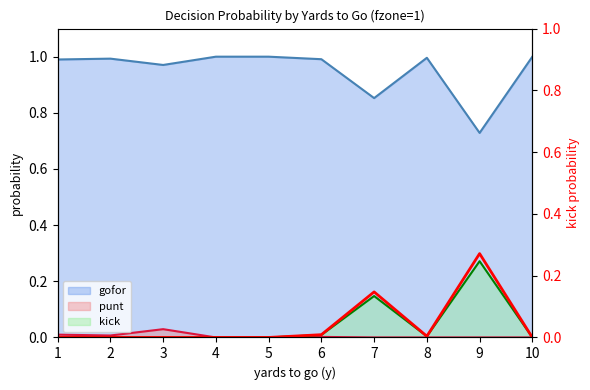

Reading left to right, what are all the values shown in this chart?

0.0	0.0	0.0	0.0	0.0	0.0	0.1	0.0	0.3	0.0